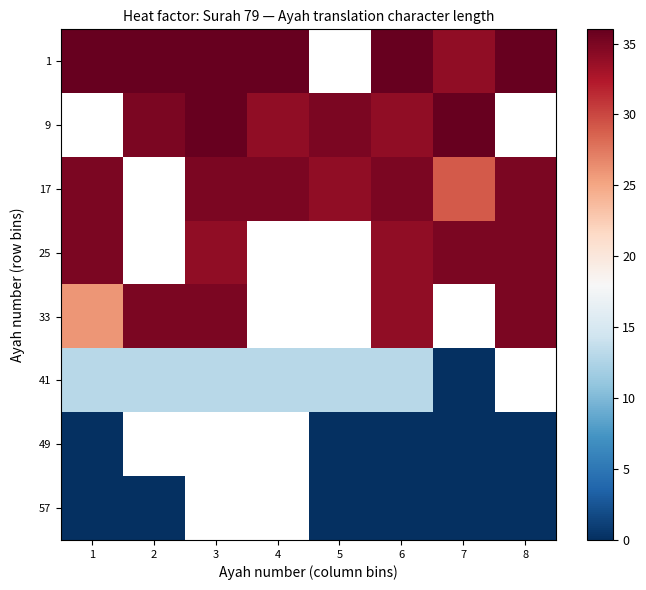

At which label is 17 closest to 32?

5